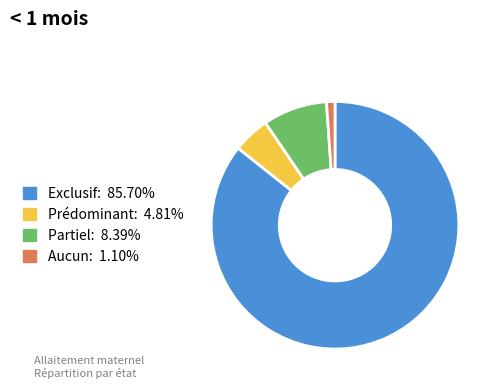

Which category accounts for the majority?

Exclusif